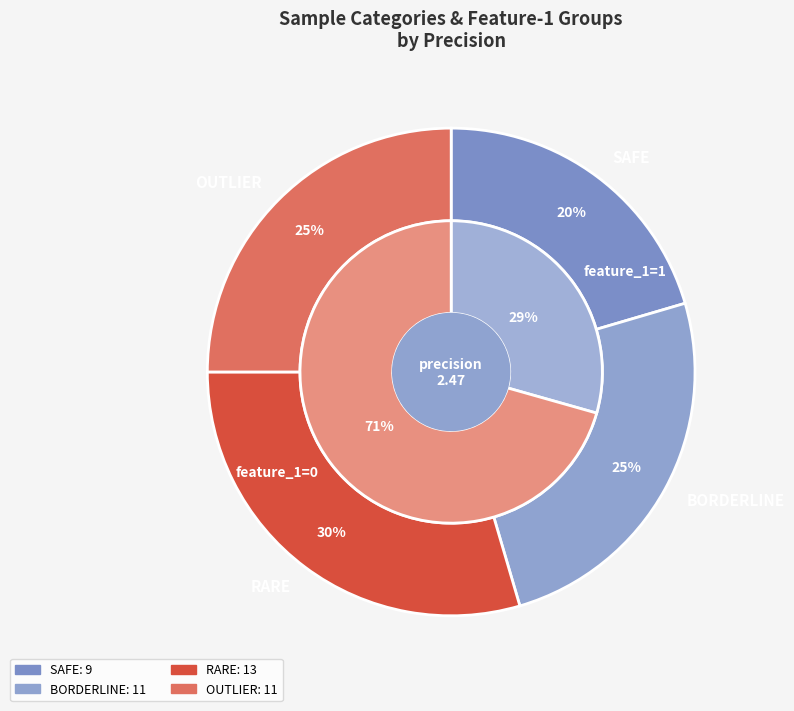

Between 6 and 11, which series saw the biggest shift?

SAFE